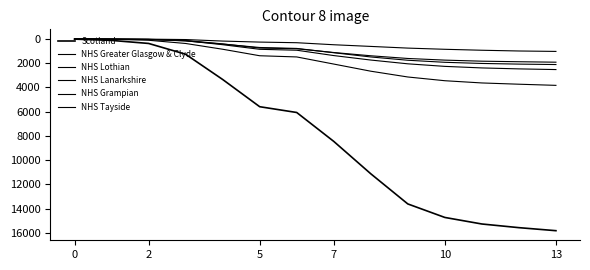

True or false: Scotland and NHS Tayside intersect in this chart.

False